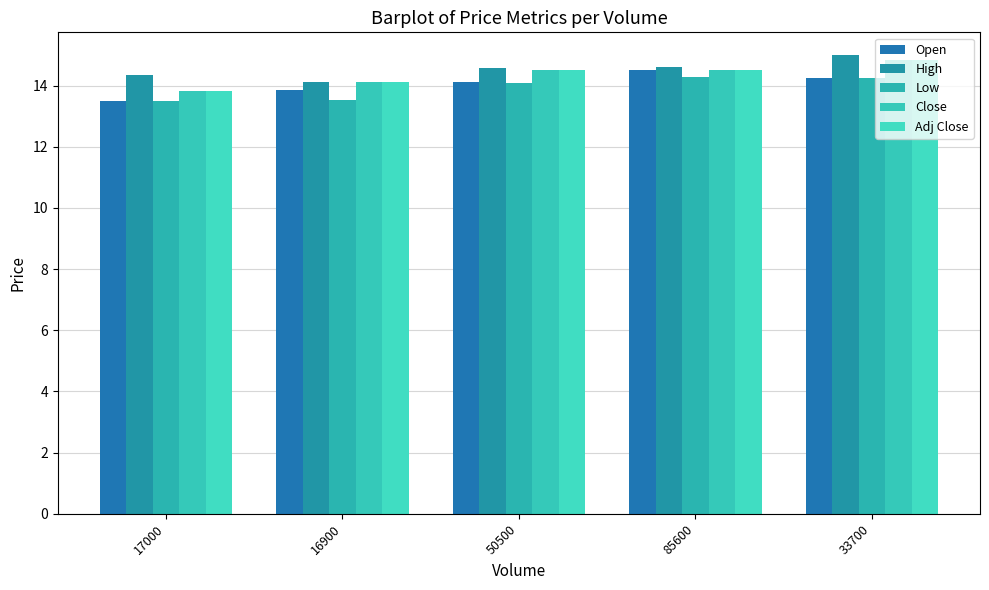

What is the sum of all Close values?

71.8